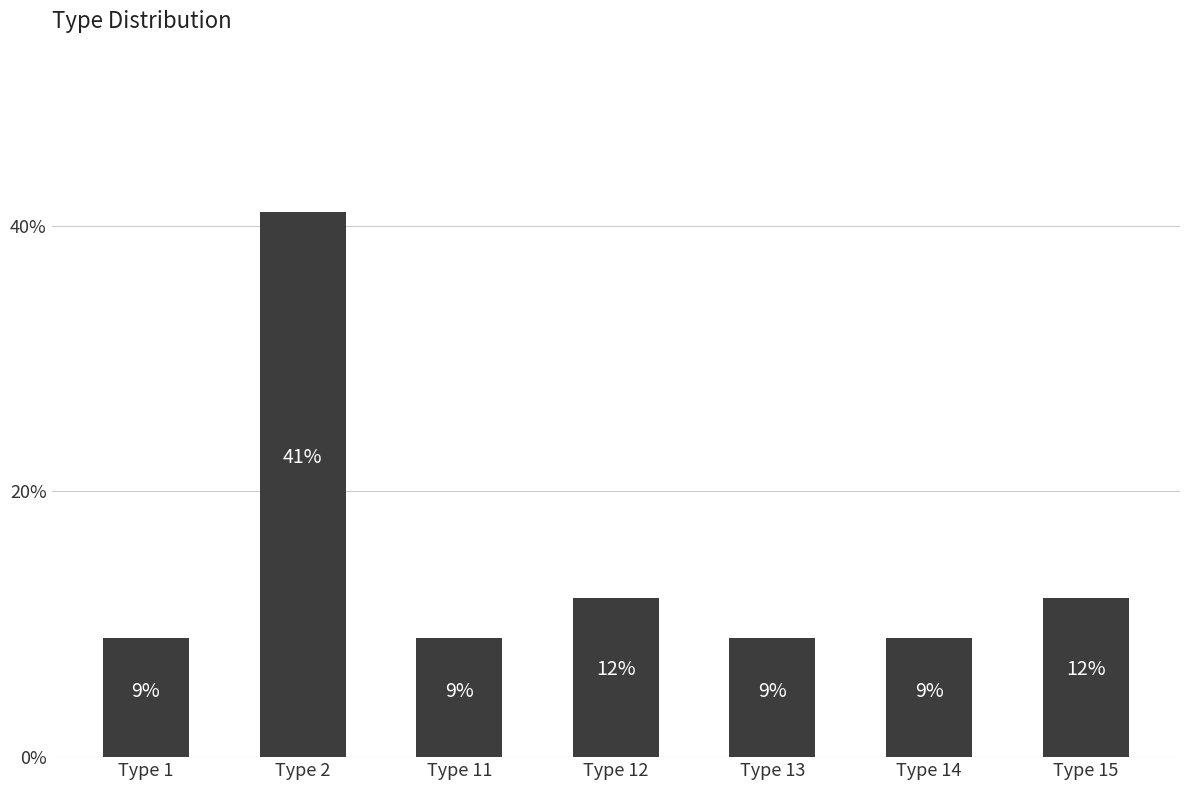

Reading right to left, transcribe all the data shown in this chart.

12	9	9	12	9	41	9